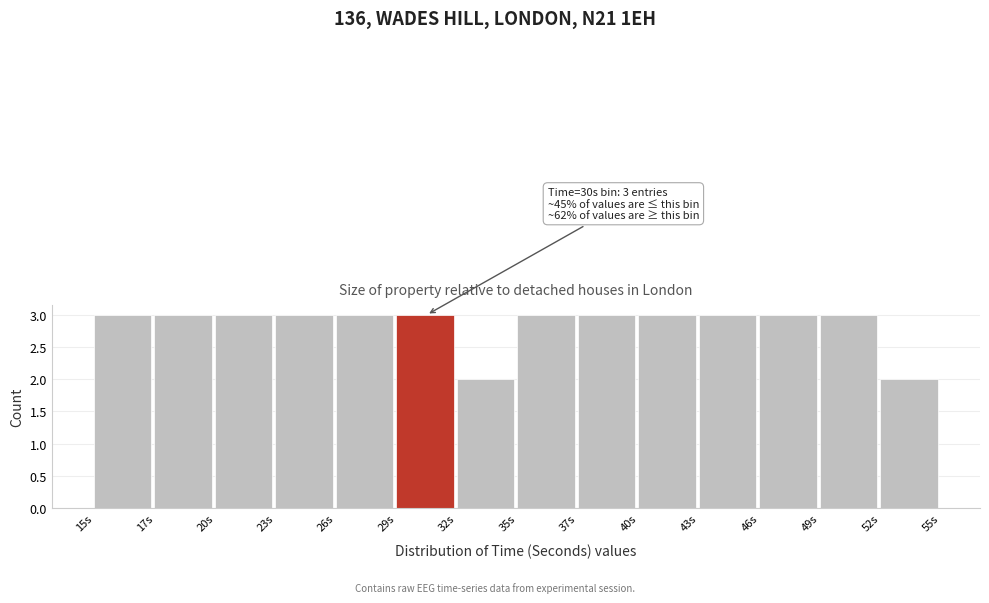

Reading left to right, what are all the values shown in this chart?

15s=3	17s=3	20s=3	23s=3	26s=3	29s=3	32s=2	35s=3	37s=3	40s=3	43s=3	46s=3	49s=3	52s=2